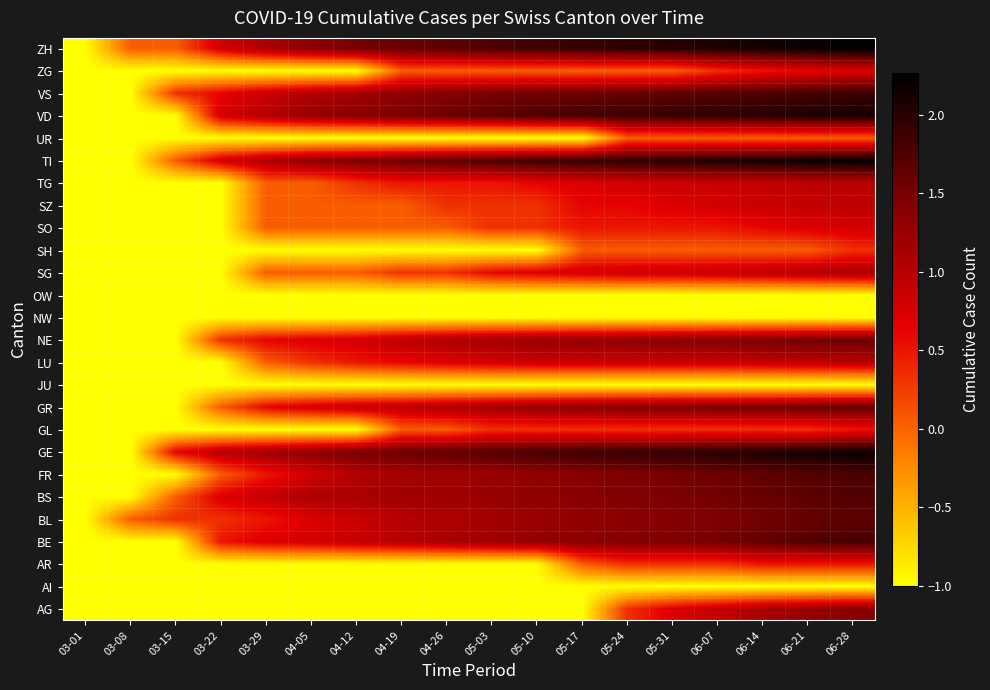

What is the greatest value displayed?

2.3